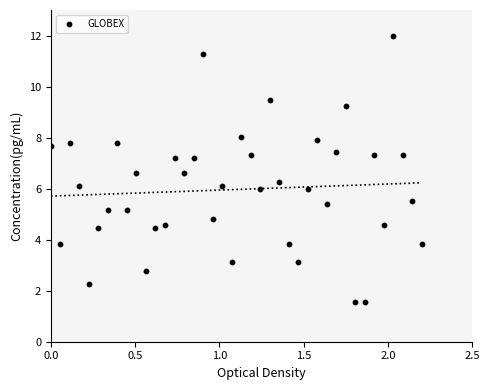

What is the range of X values (max minus min)?

2.2